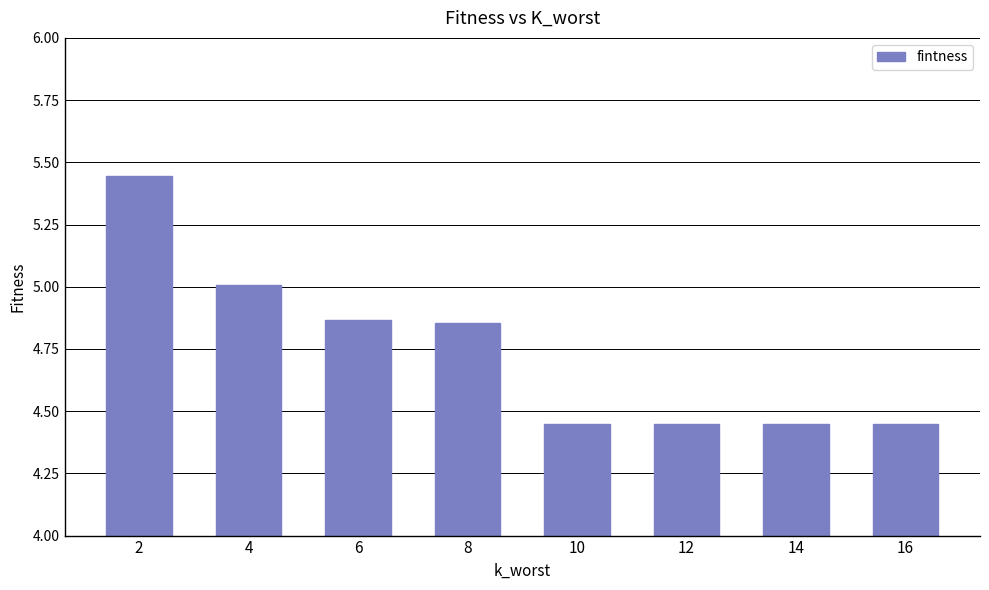

What is the sum of all values?

38.0